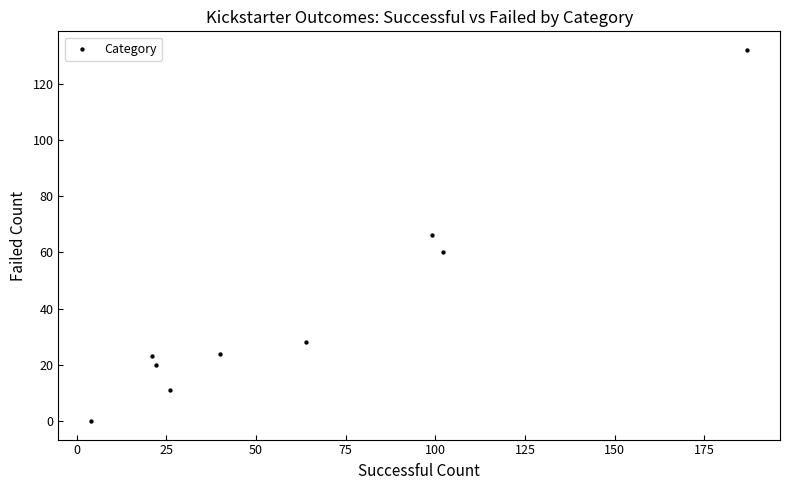

What is the average Y value?

40